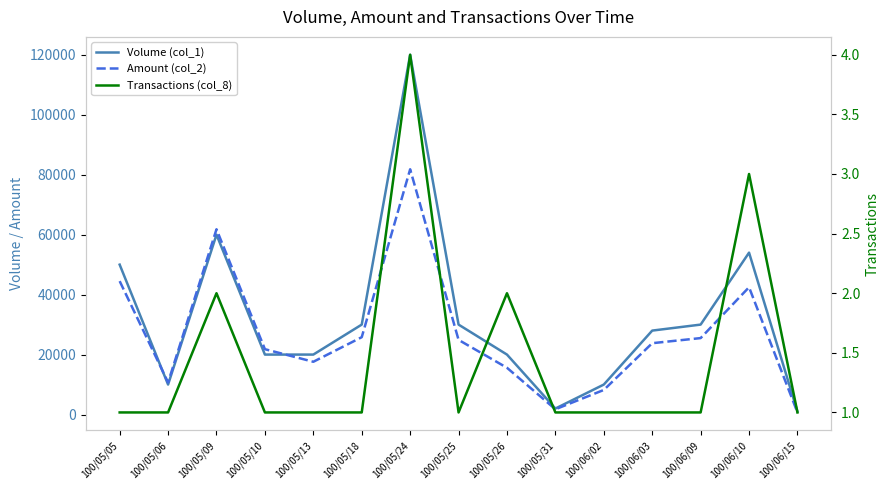

True or false: Transactions (col_8) and Amount (col_2) intersect in this chart.

False